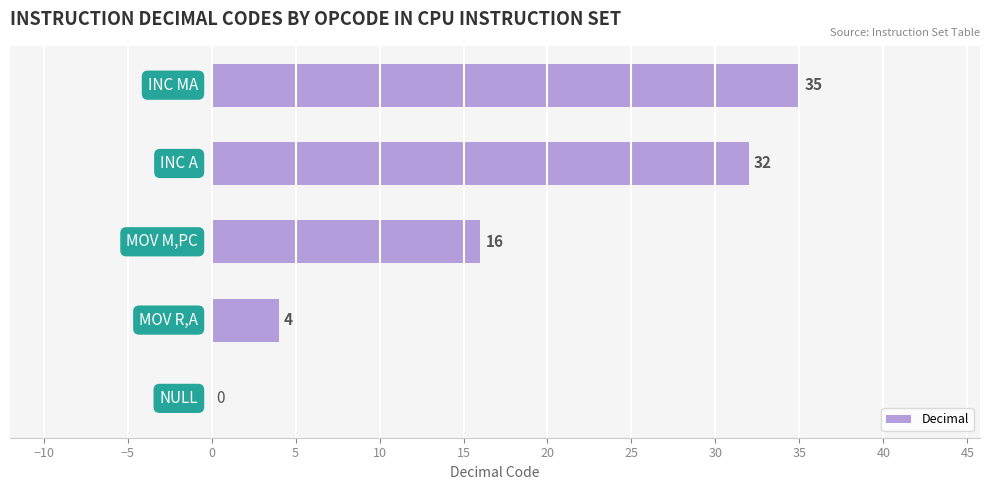

Are the bars grouped side by side (vs. stacked)?

No